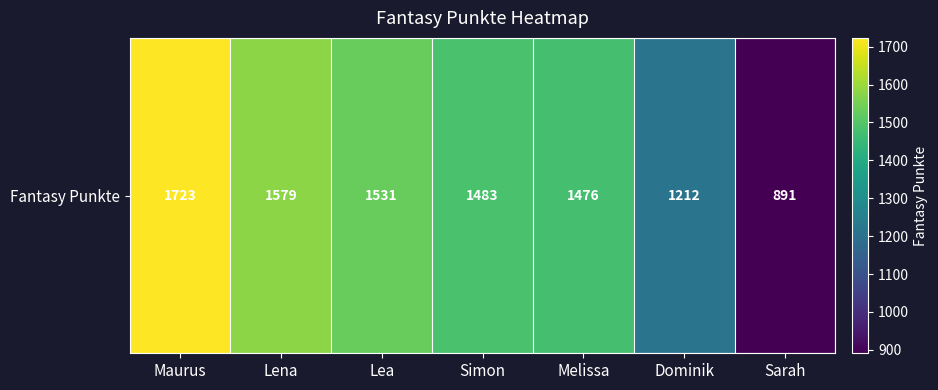

How many values are below 1483?

3